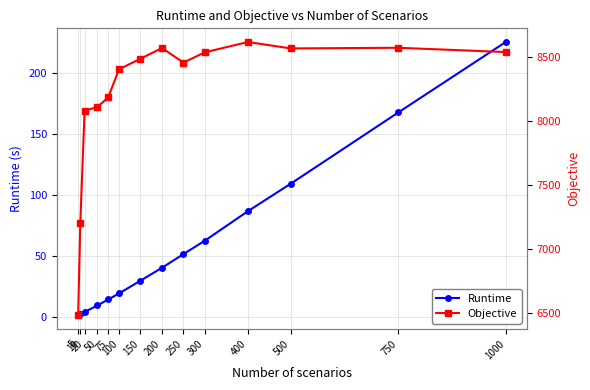

True or false: Runtime has a value of 27.9 at 300.

False